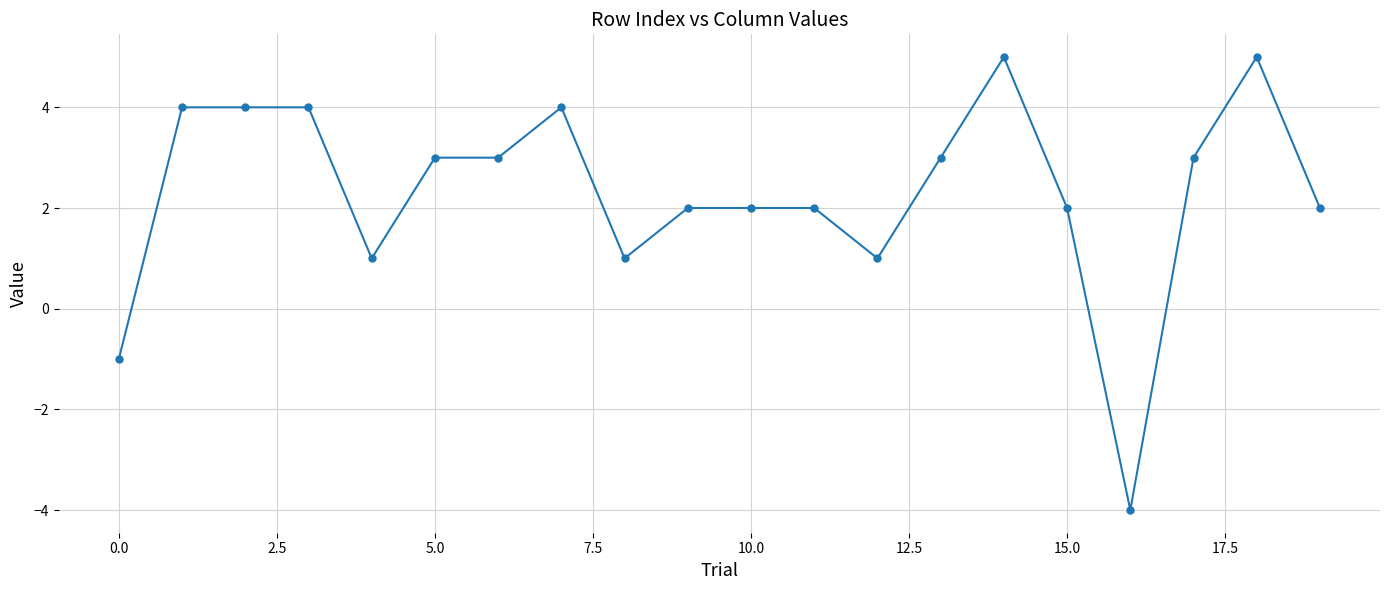

What is the difference between the second highest and minimum values?

9